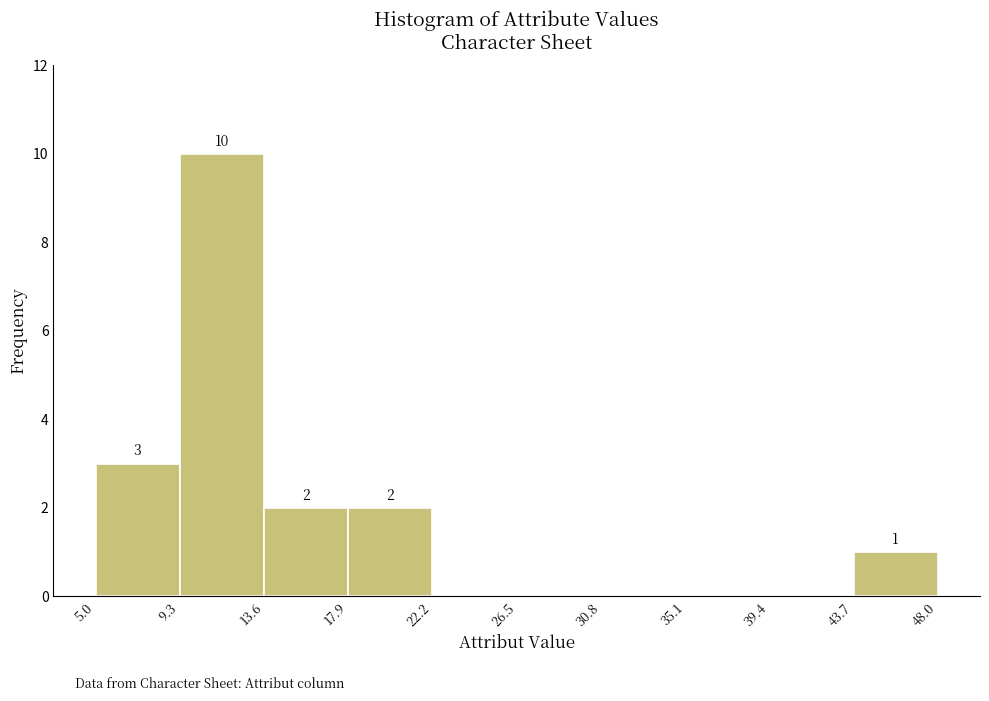

Over which range of the x-axis is the bar tallest?

9.3 to 13.6